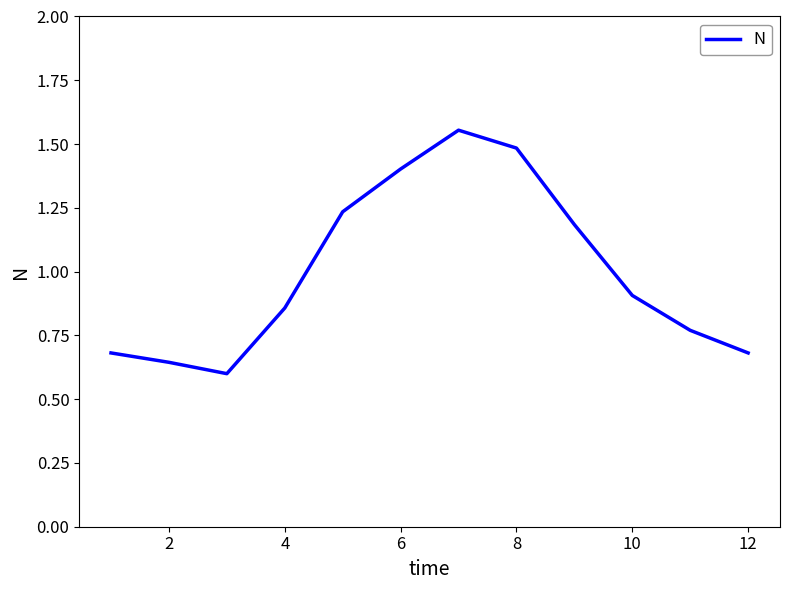

What is the difference between the maximum and minimum values?

1.0